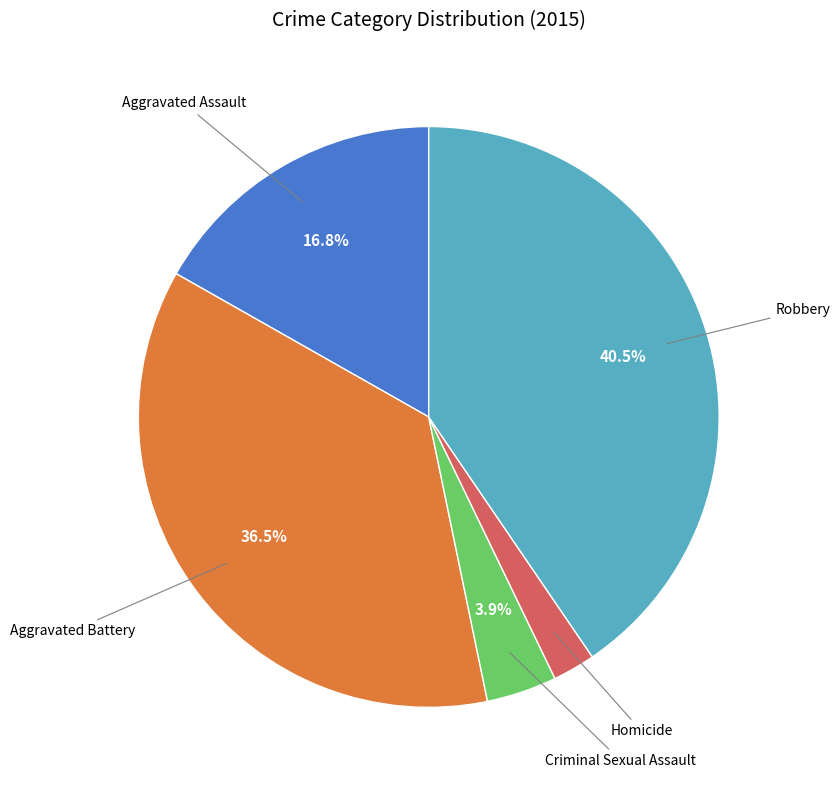

To the nearest percent, what is the combined percentage of Robbery and Aggravated Battery?

77%